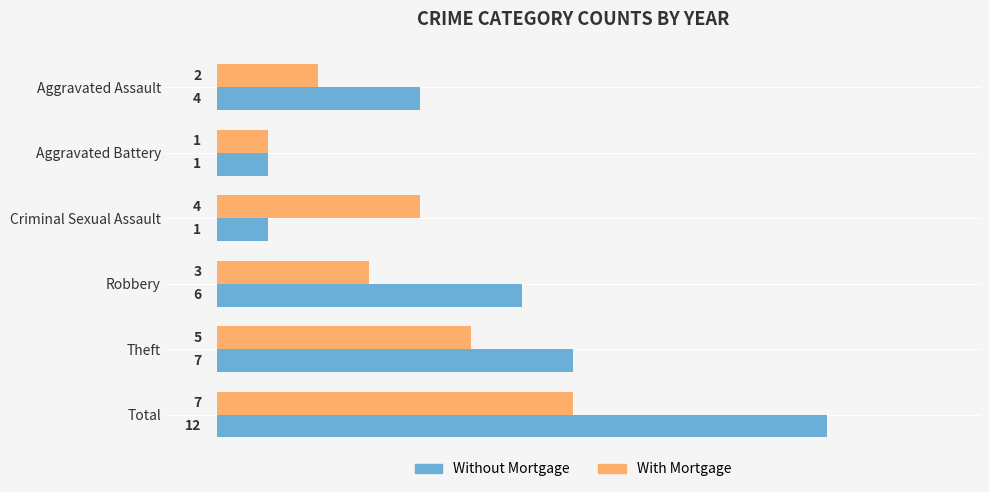

What is the difference between the second highest and second lowest values in the Without Mortgage series?

6